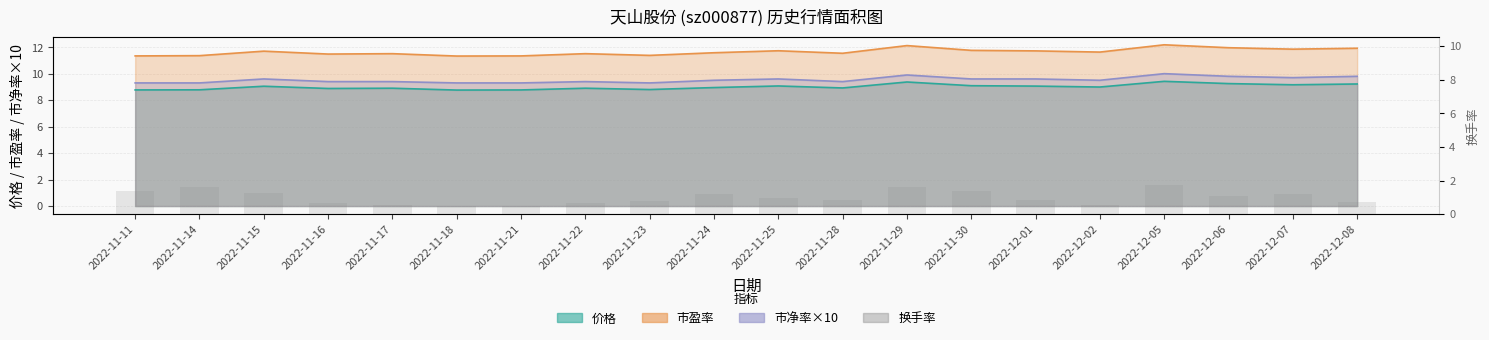

What is the label of the 6th bar from the right?

2022-12-01